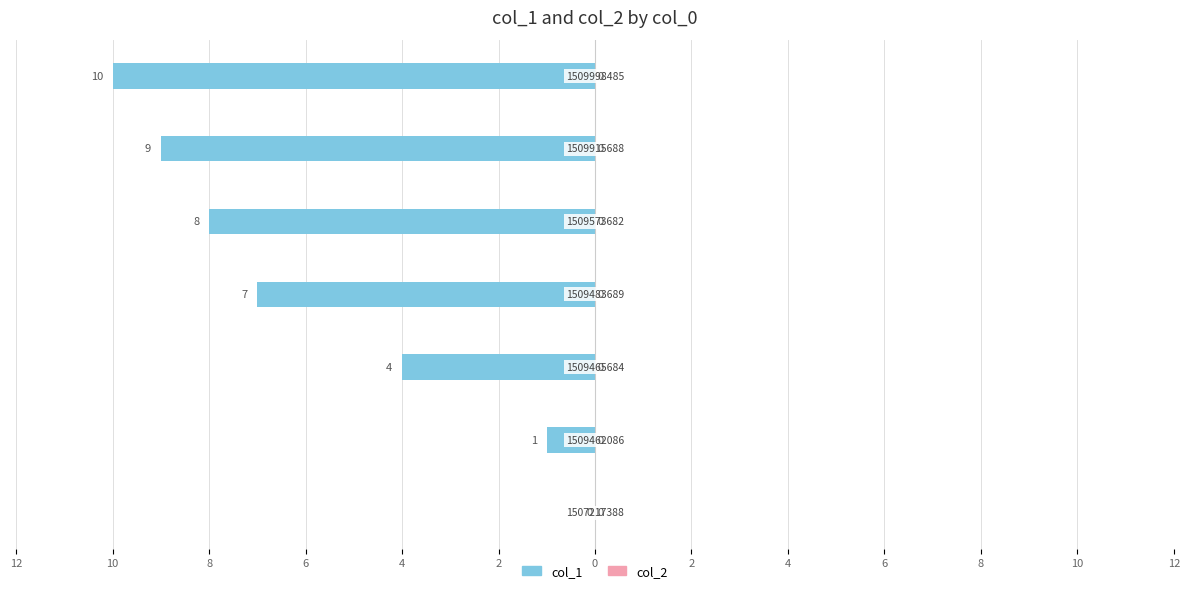

Are the bars horizontal?

Yes